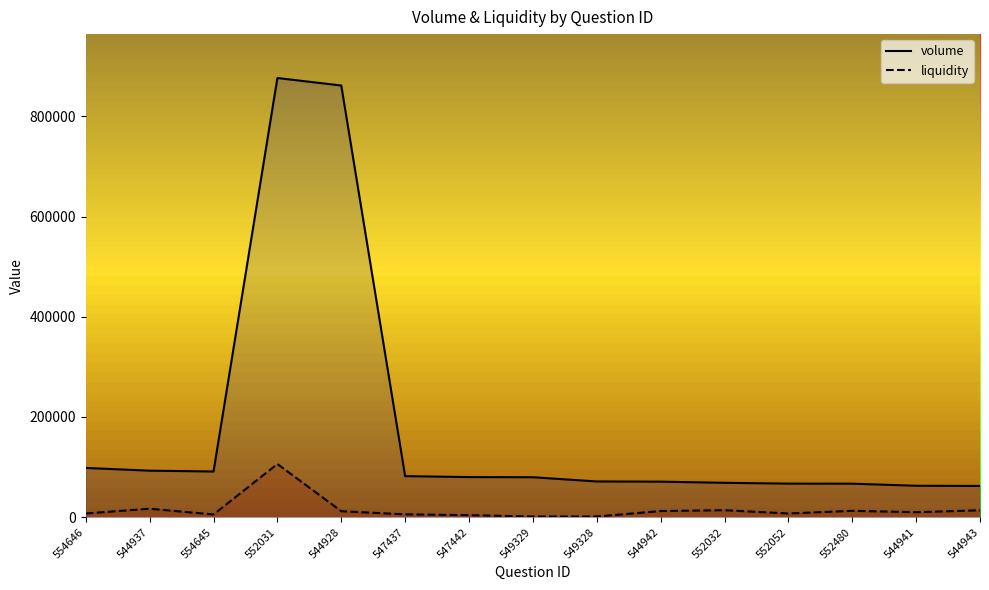

What are all the series names shown in the legend?

volume, liquidity